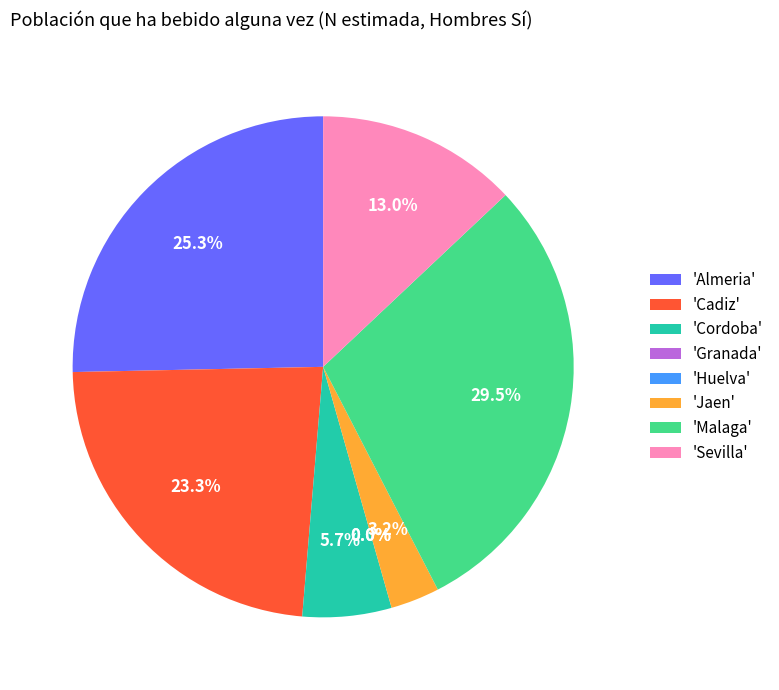

Which category has the smallest portion of the pie?

Granada